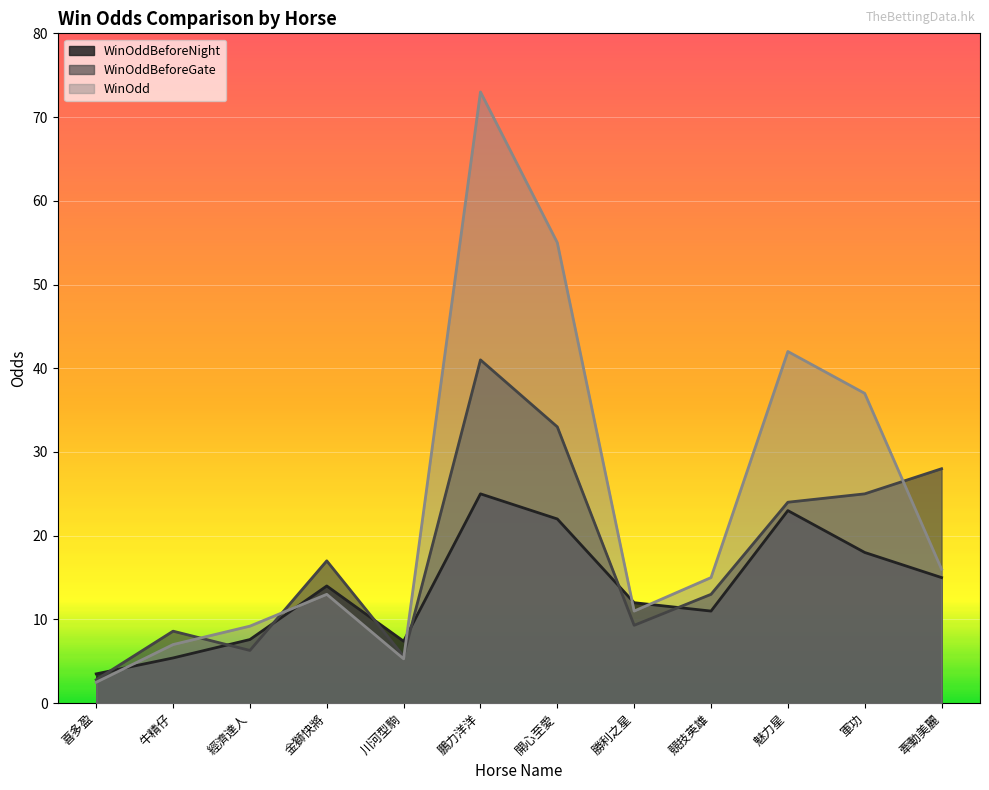

True or false: WinOddBeforeGate and WinOdd cross at least once.

True